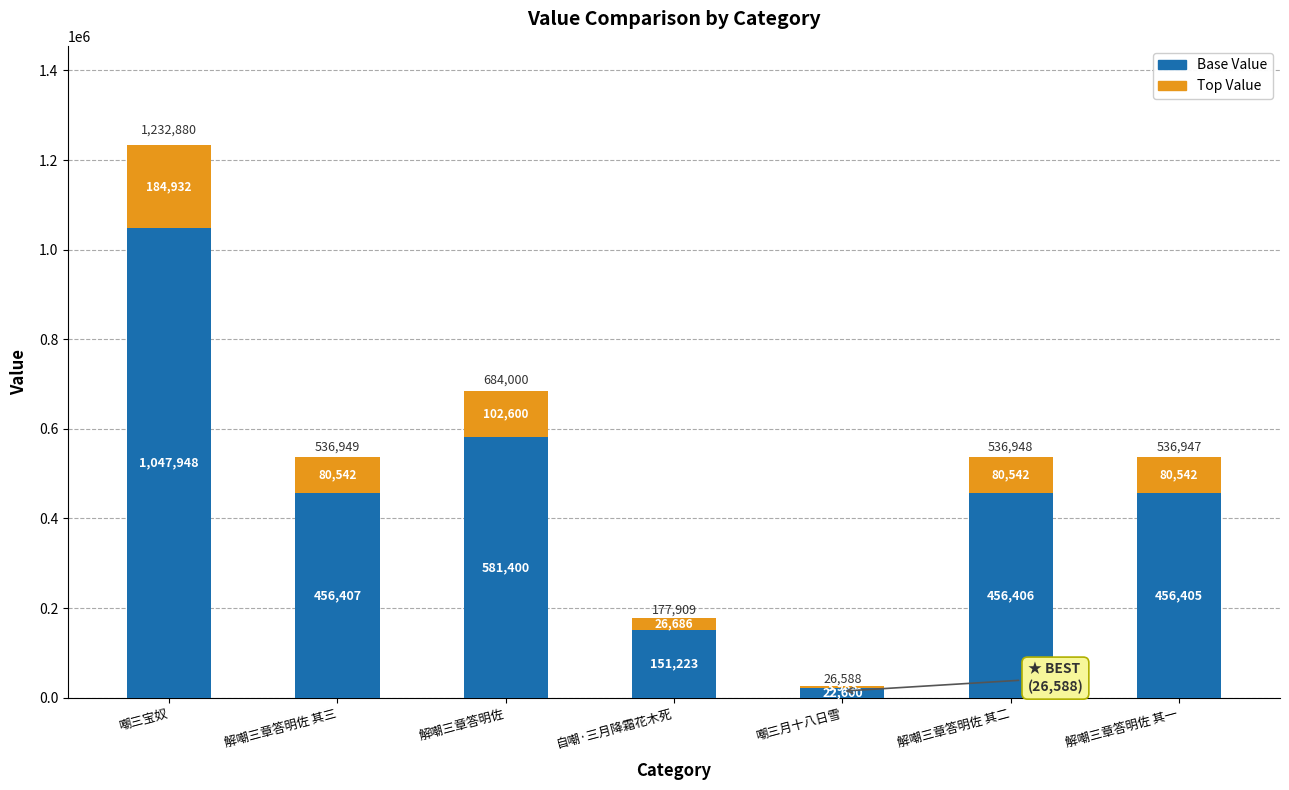

What are all the series names shown in the legend?

Base Value, Top Value